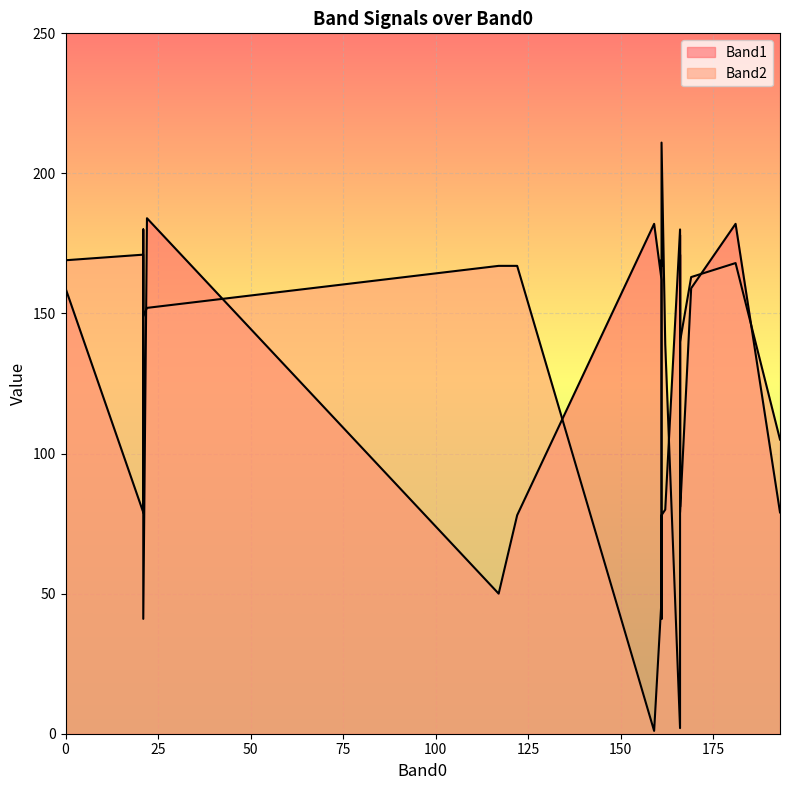

The value of Band1 at 181 is 87. True or false?

False